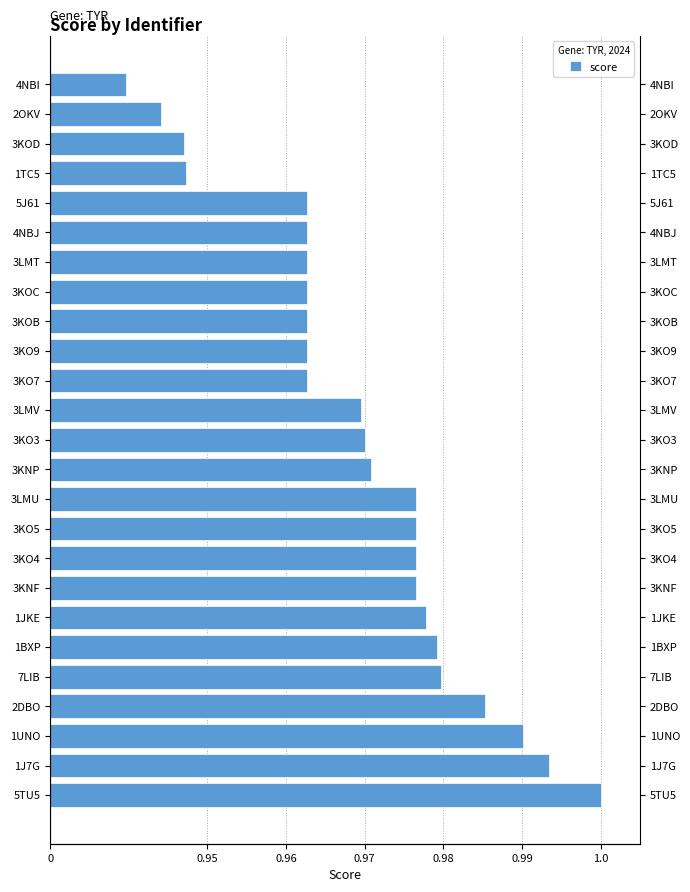

How many bars are there in total?

25